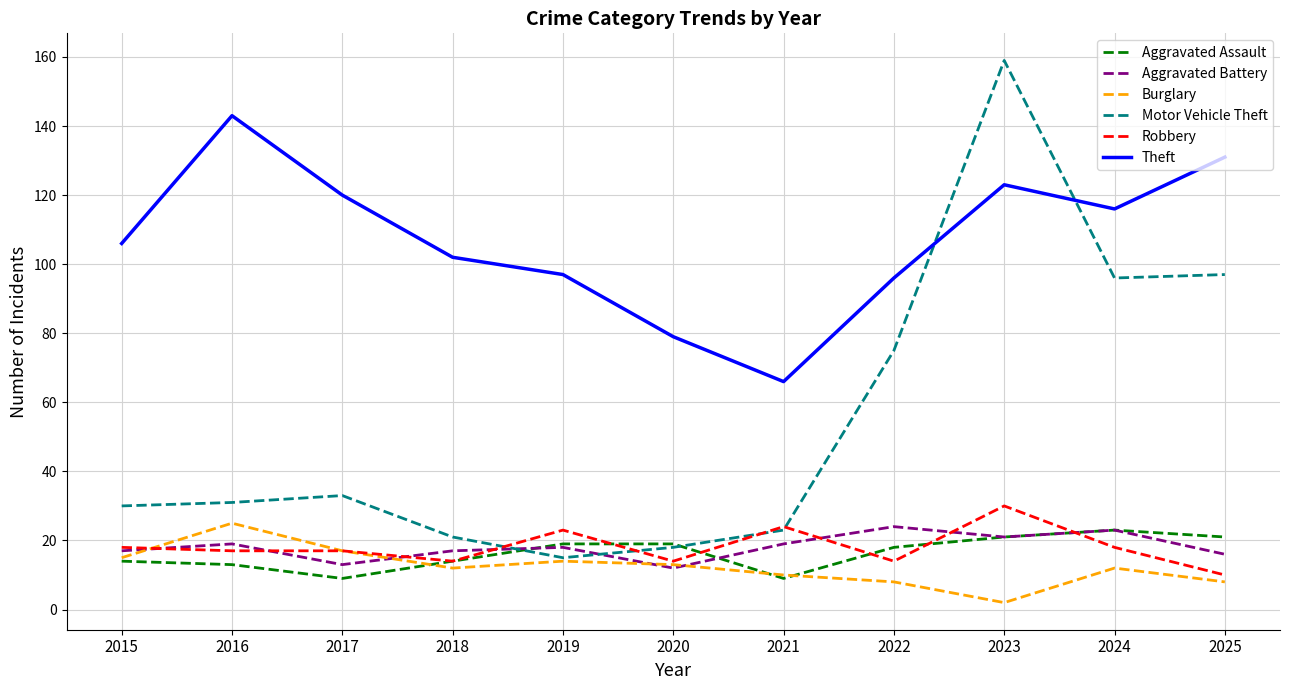

What is the difference between the highest and lowest values at 2025?

123